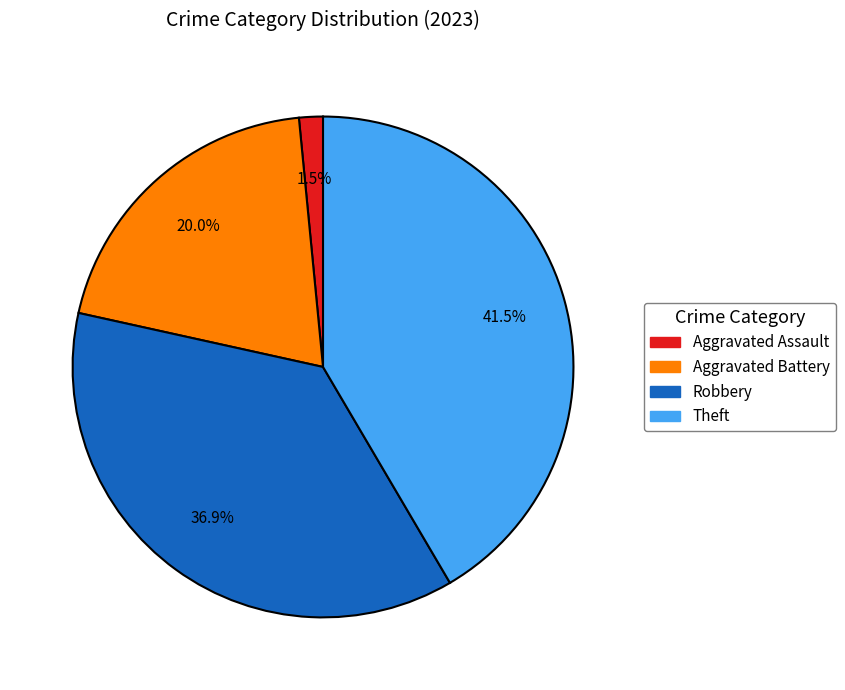

Is there any slice that represents more than half of the pie?

No